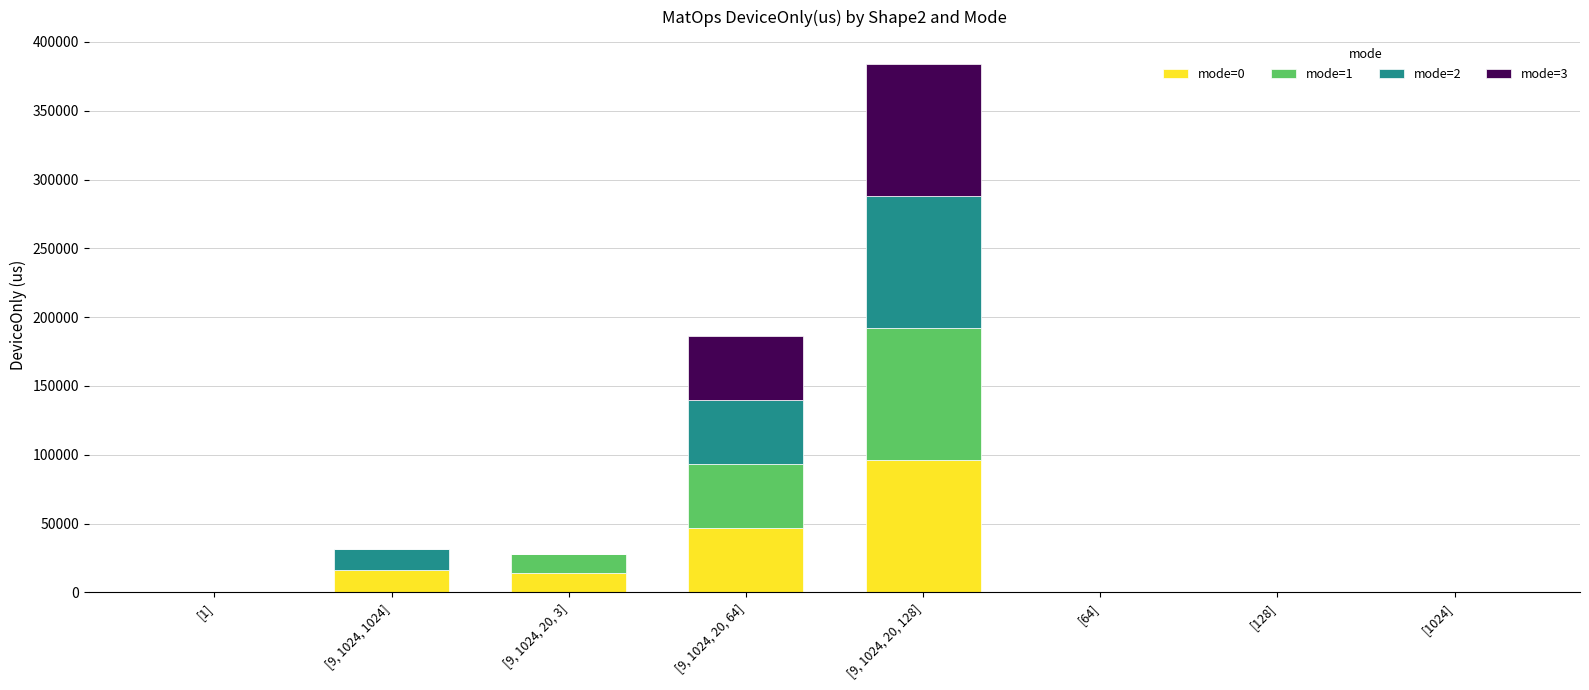

What is the total value across all series at [9, 1024, 20, 128]?

384321.6